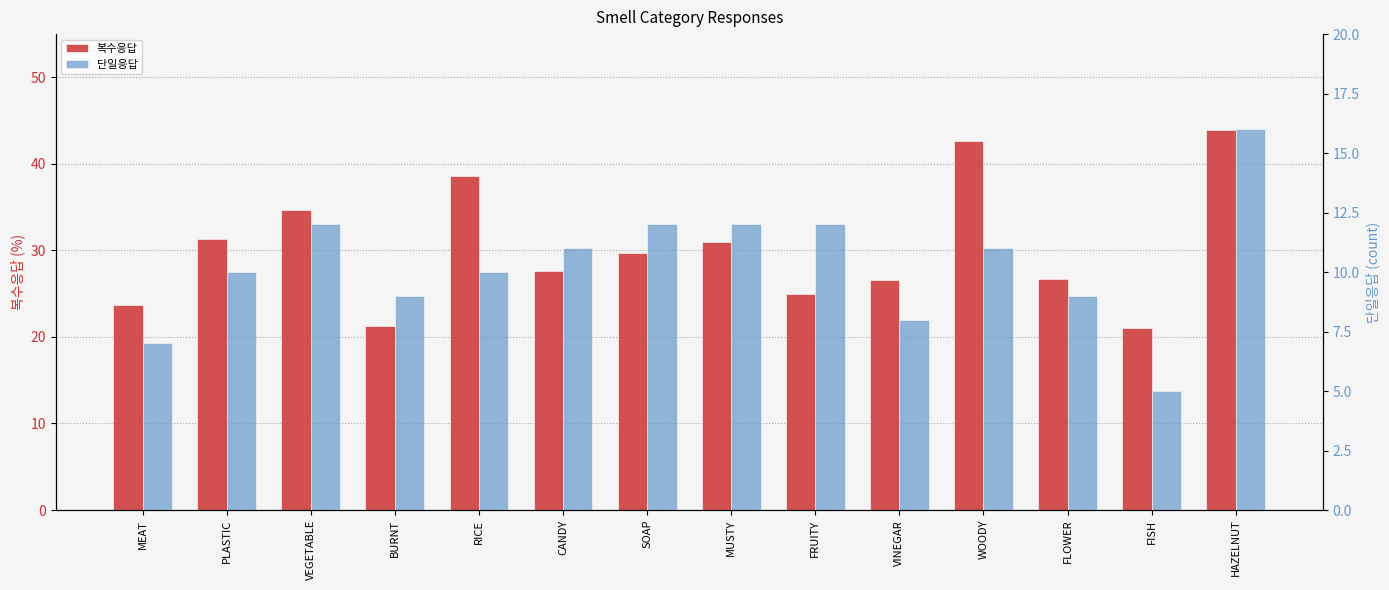

How many bars are there in total?

28